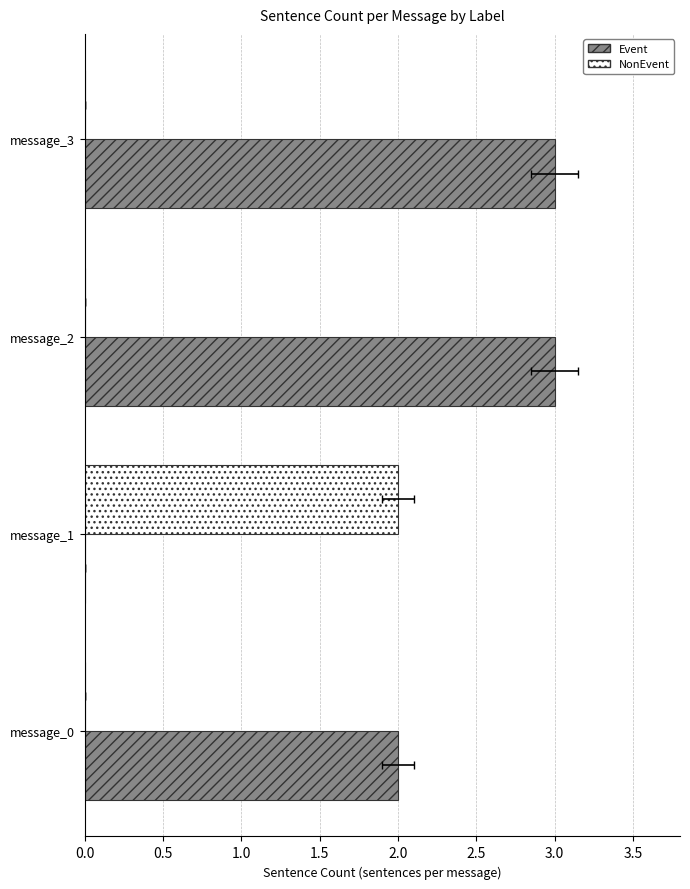

Which series has the largest total across all categories?

Event